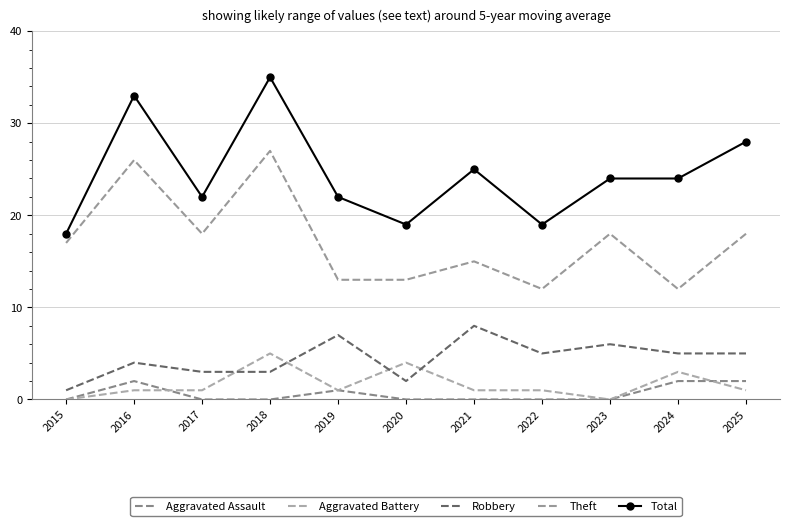

True or false: Total and Theft intersect in this chart.

False